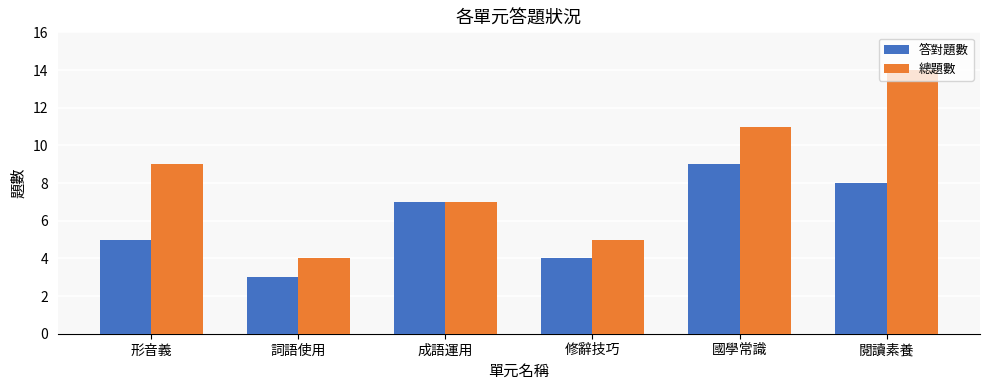

Reading left to right, what are all the values shown in this chart?

答對題數: 形音義=5	詞語使用=3	成語運用=7	修辭技巧=4	國學常識=9	閱讀素養=8
總題數: 形音義=9	詞語使用=4	成語運用=7	修辭技巧=5	國學常識=11	閱讀素養=14